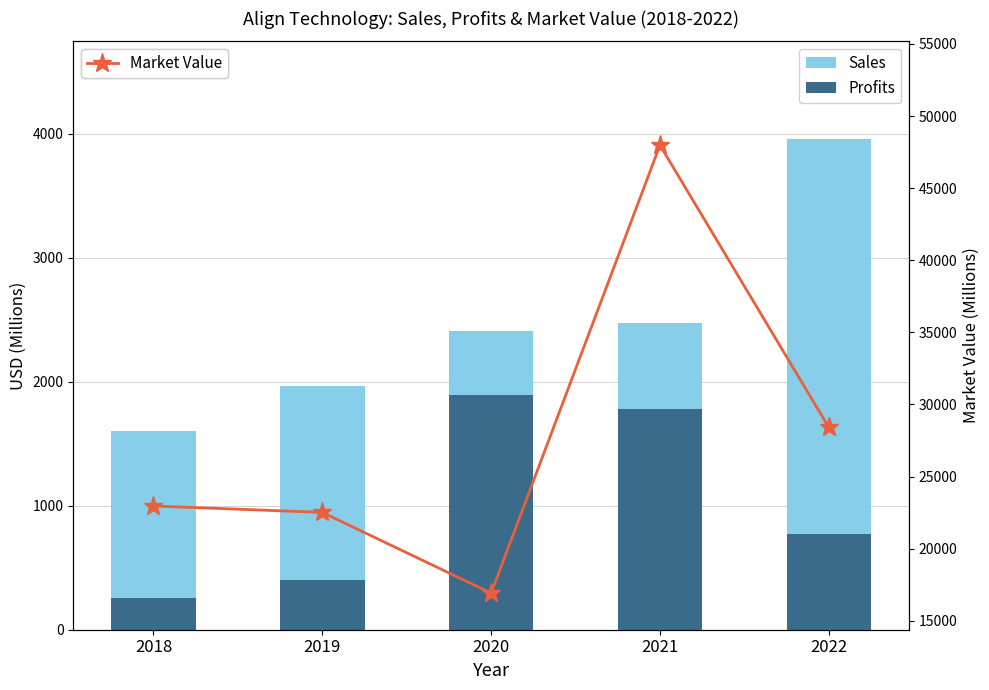

What are all the series names shown in the legend?

Sales, Profits, Market Value